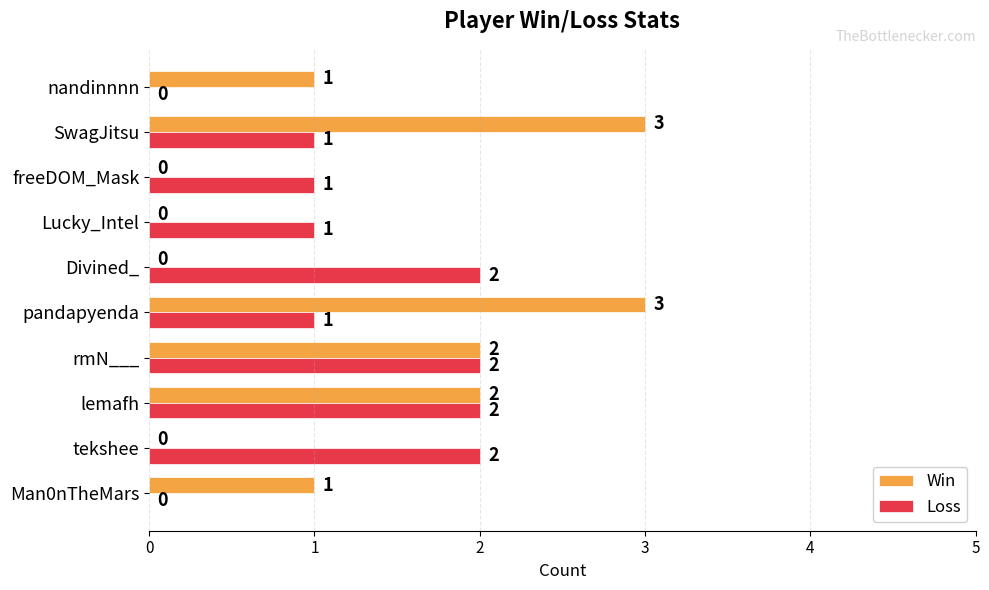

Is the value of Loss at freeDOM_Mask greater than the value of Win at Lucky_Intel?

Yes